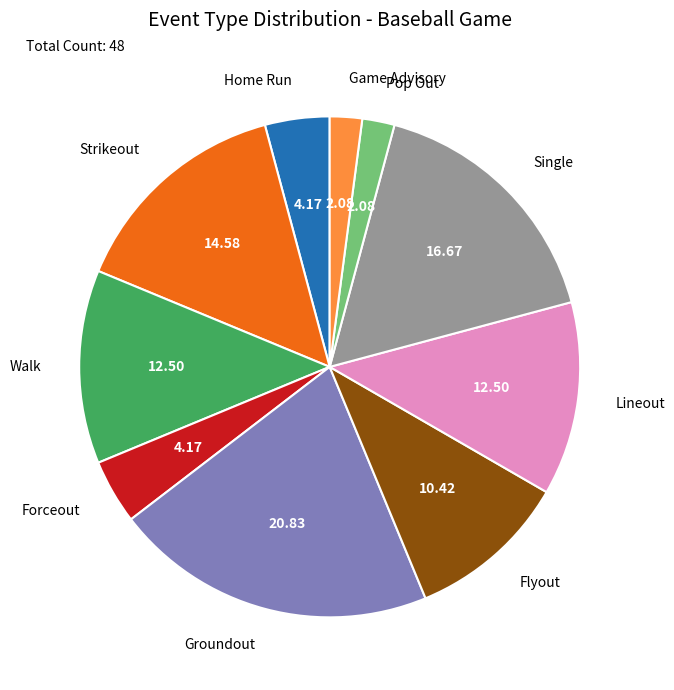

Which has a higher value, Strikeout or Flyout?

Strikeout